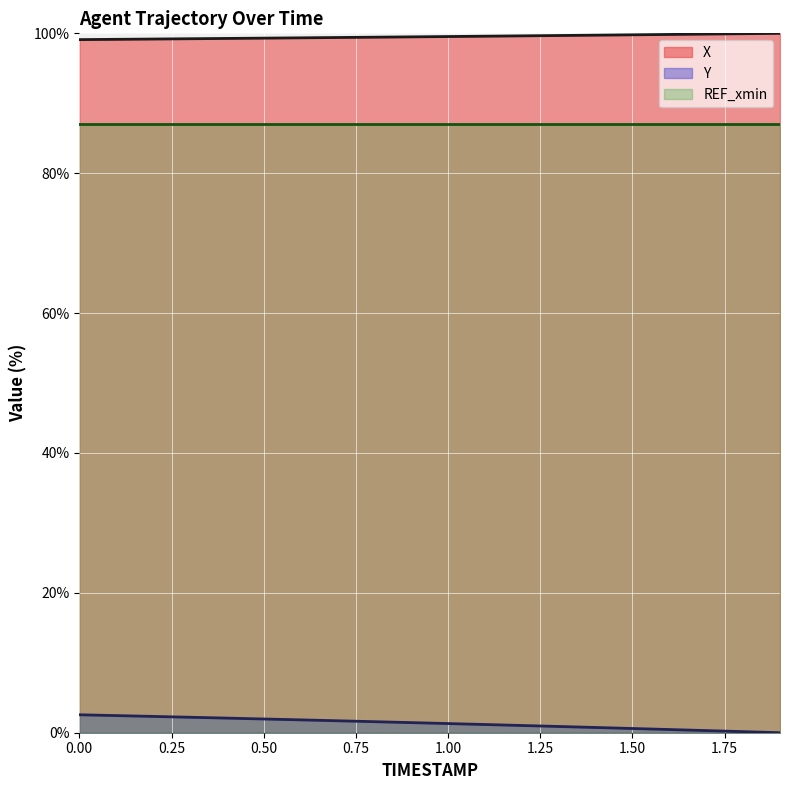

What is the average value of the X series?

99.5